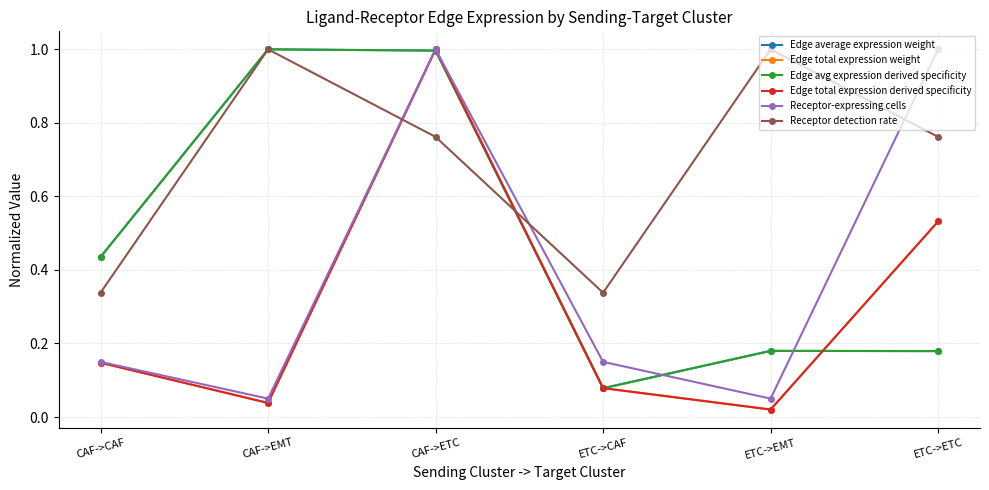

What is the maximum value for Receptor-expressing cells?

1.0